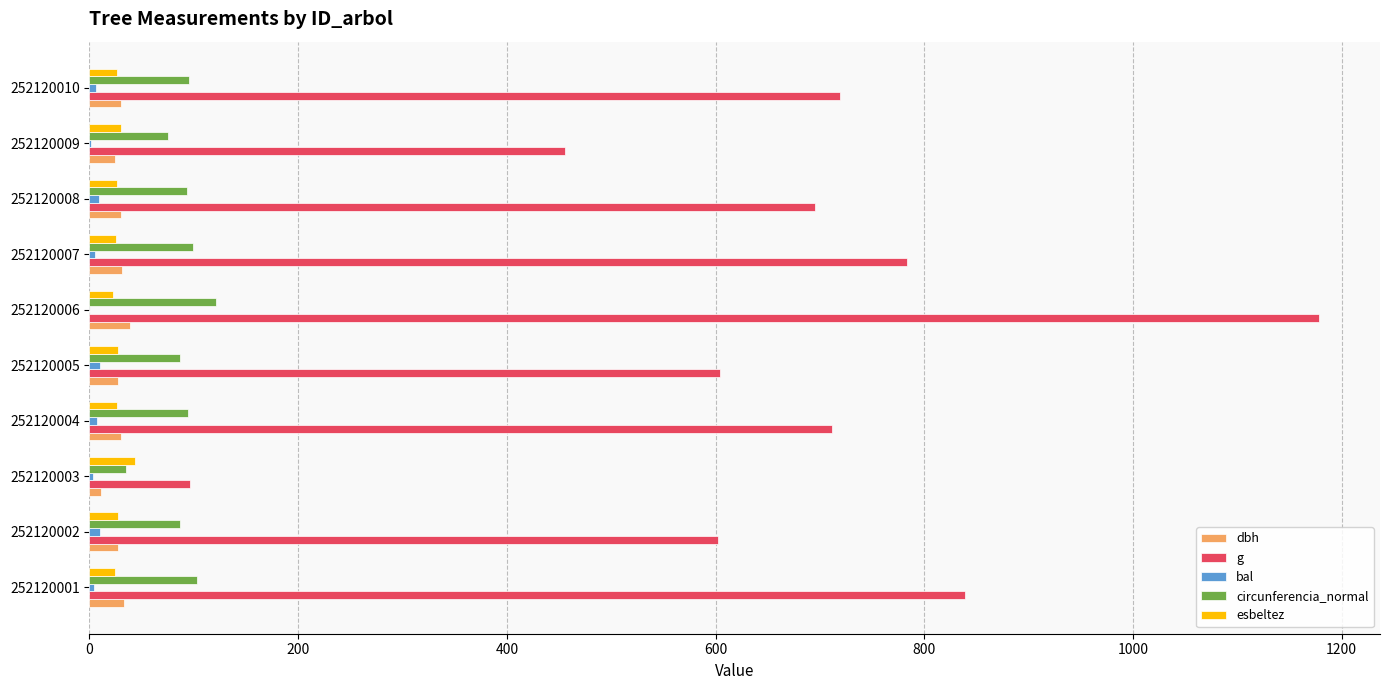

Count the number of categories in the chart.

10